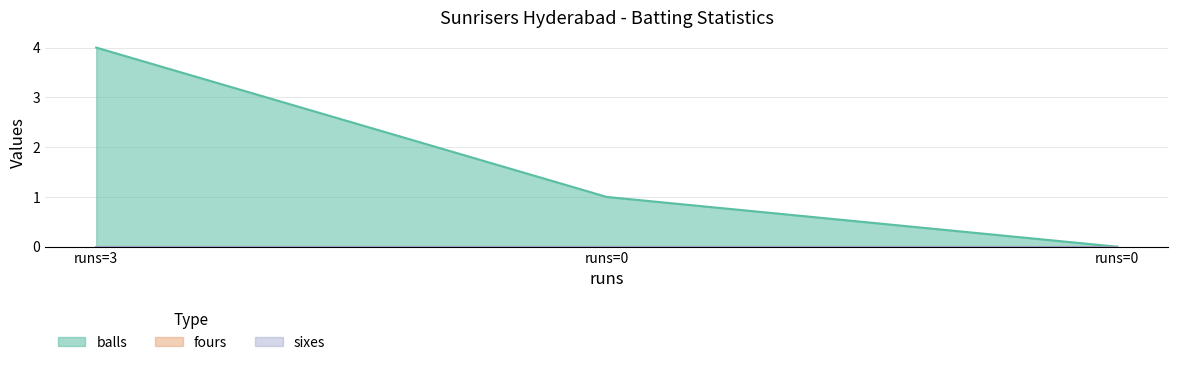

What is the value of the balls point at the 2nd from the left?

1